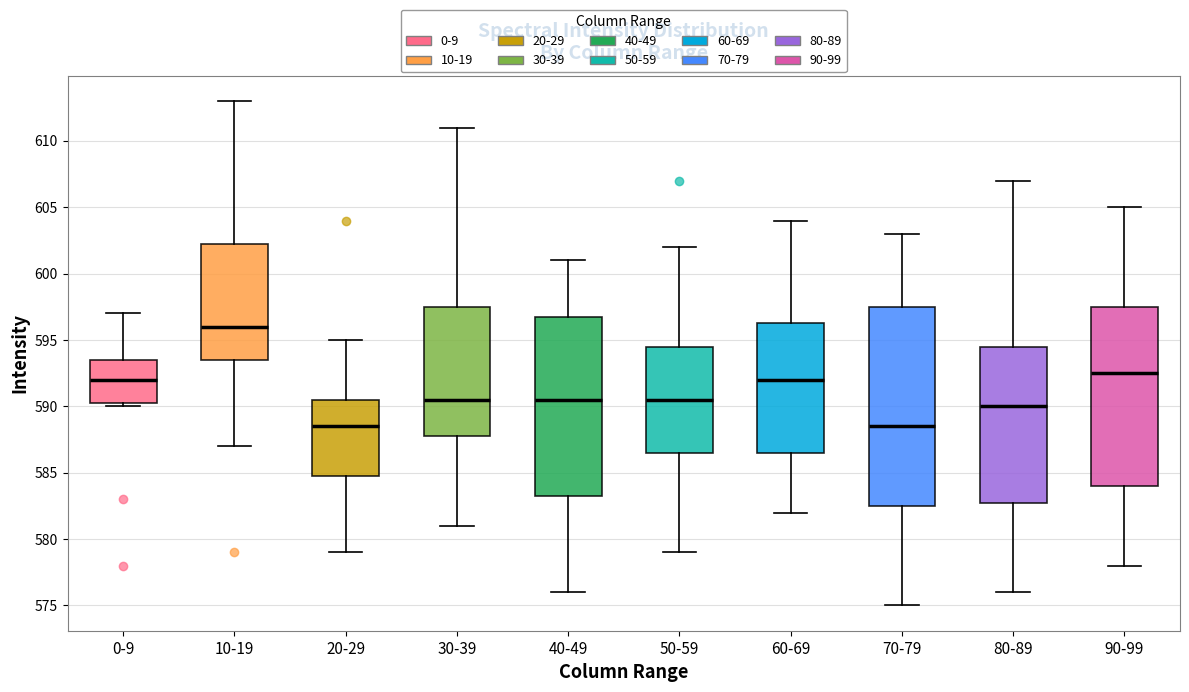

Which box is the tallest, from its lower edge to its upper edge?

70-79